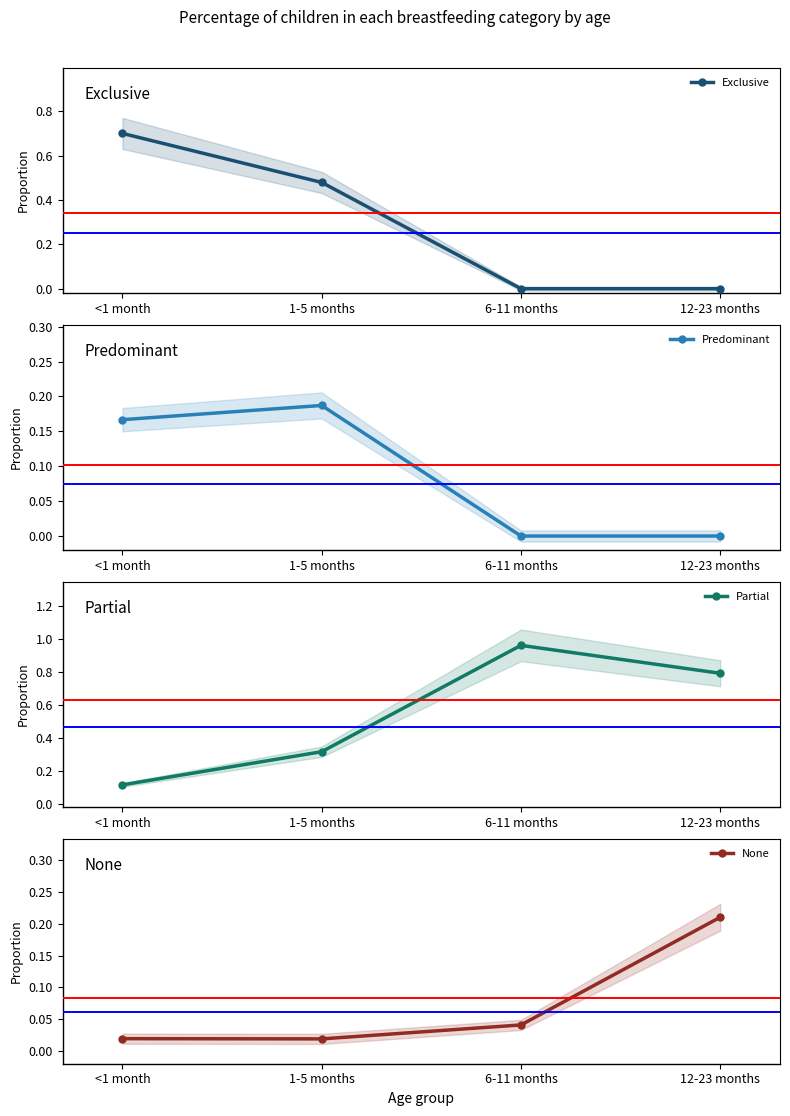

What is the label of the 1st point from the right?

12-23 months